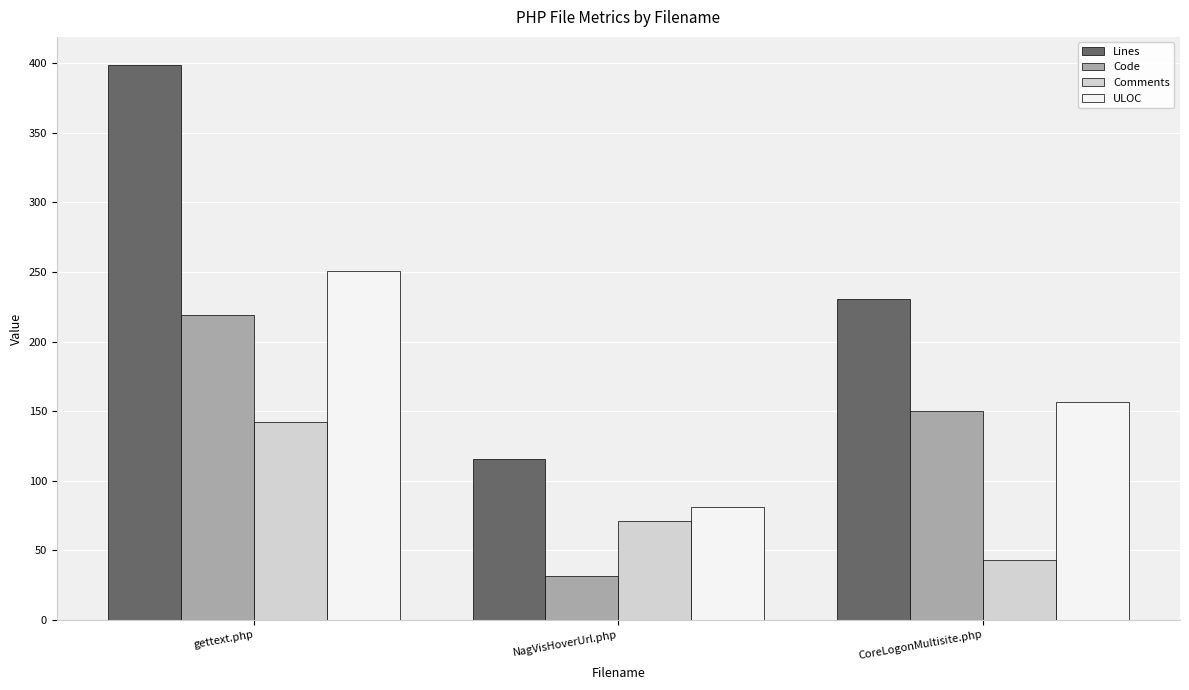

Reading right to left, list all the values displayed in this chart.

Lines: CoreLogonMultisite.php=231	NagVisHoverUrl.php=116	gettext.php=399
Code: CoreLogonMultisite.php=150	NagVisHoverUrl.php=32	gettext.php=219
Comments: CoreLogonMultisite.php=43	NagVisHoverUrl.php=71	gettext.php=142
ULOC: CoreLogonMultisite.php=157	NagVisHoverUrl.php=81	gettext.php=251